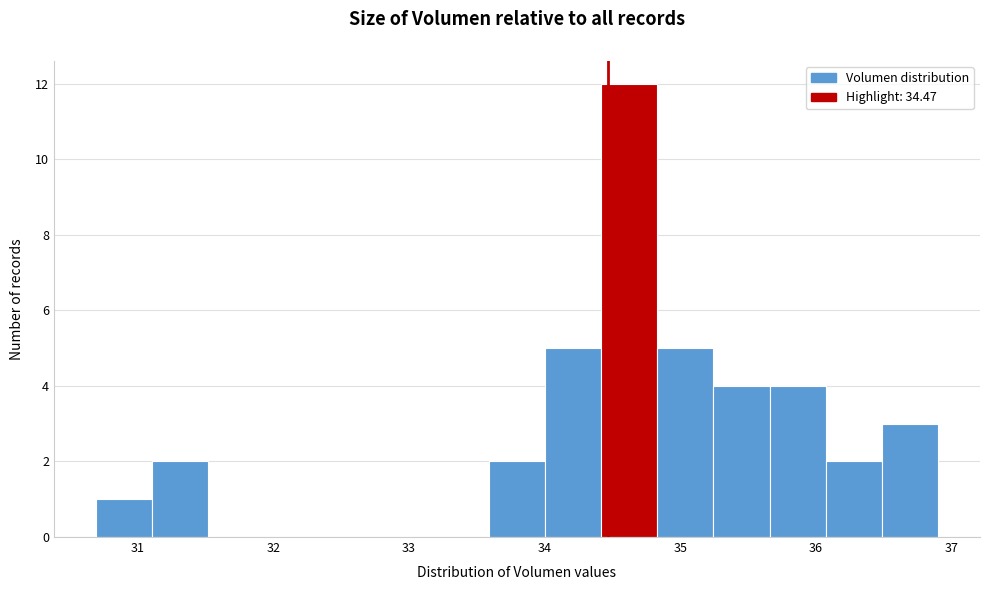

Which range on the x-axis has the tallest bar?

34.4 to 34.8